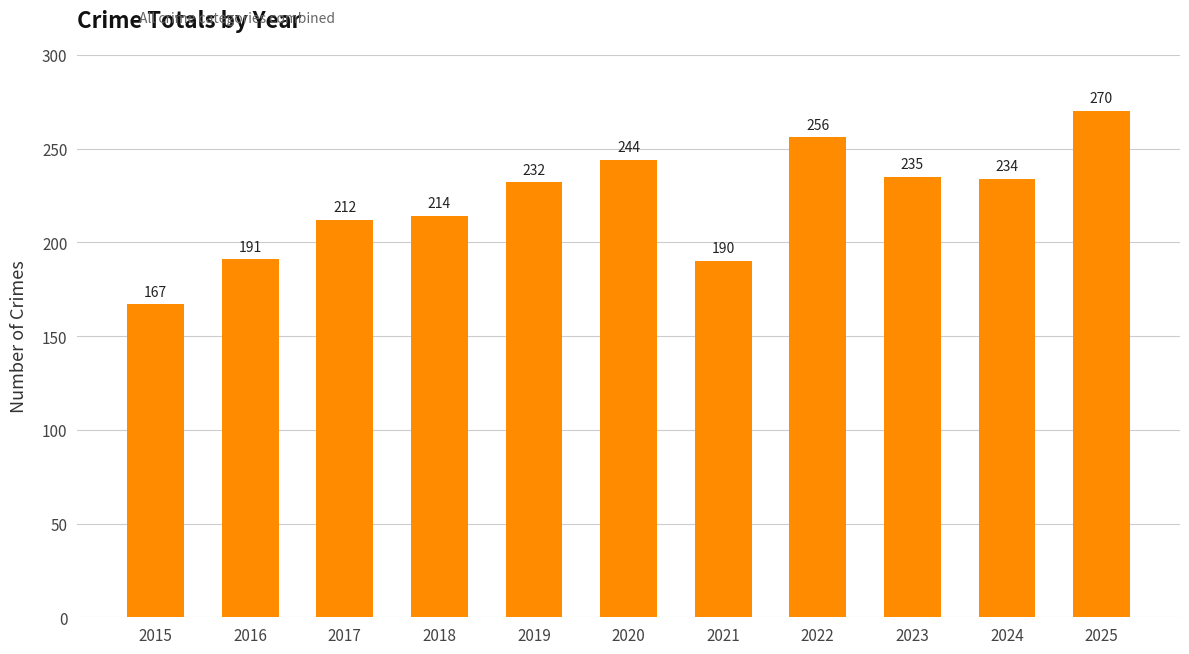

What is the greatest value displayed?

270